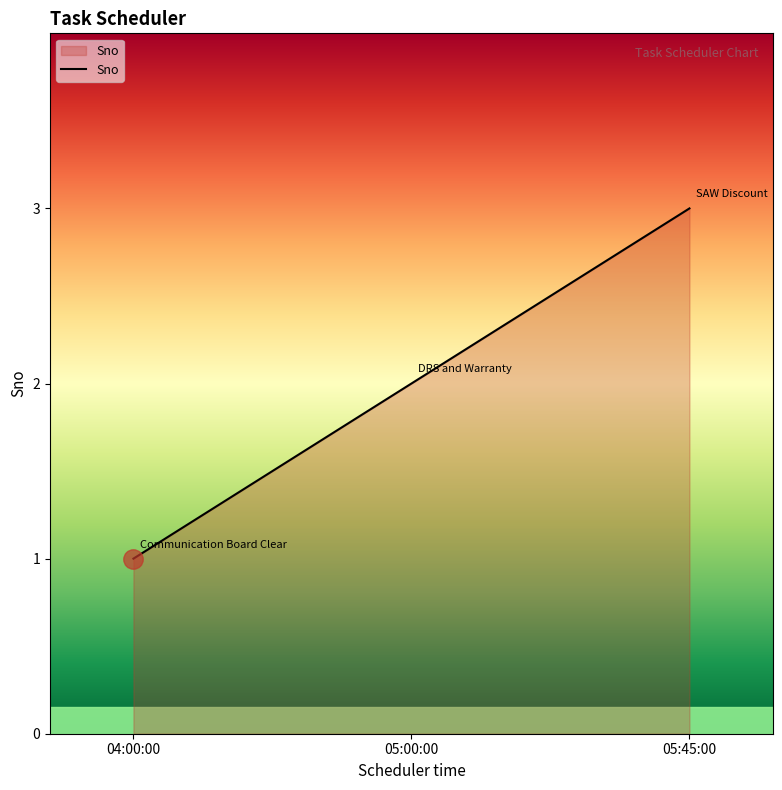

Reading right to left, list all the values displayed in this chart.

05:45:00=3	05:00:00=2	04:00:00=1